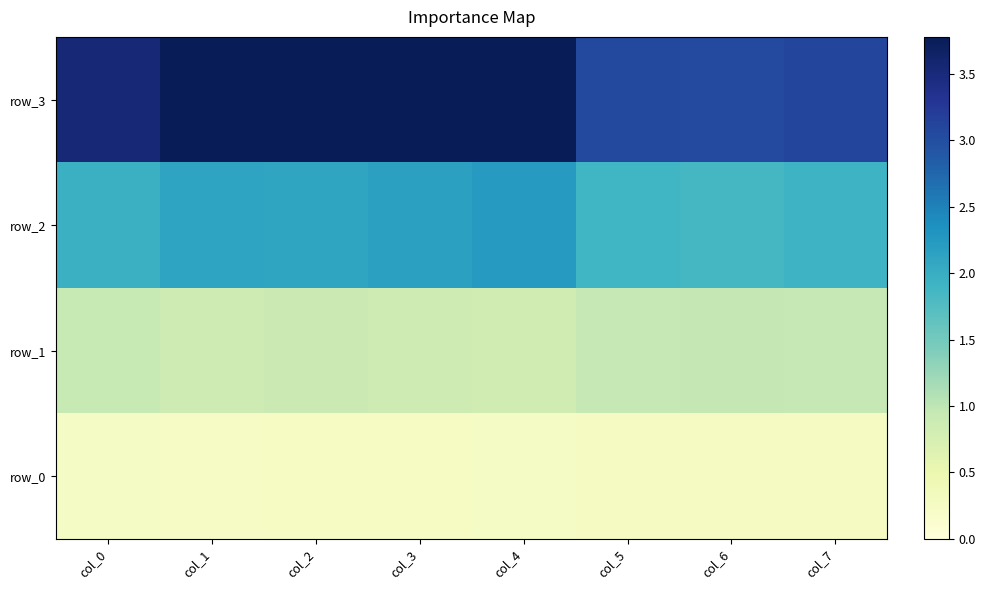

Reading left to right, list all the values displayed in this chart.

row_0: col_0=0.2	col_1=0.2	col_2=0.3	col_3=0.3	col_4=0.2	col_5=0.3	col_6=0.3	col_7=0.3
row_1: col_0=0.9	col_1=0.9	col_2=0.9	col_3=0.9	col_4=0.8	col_5=0.9	col_6=1.0	col_7=1.0
row_2: col_0=2.0	col_1=2.1	col_2=2.1	col_3=2.2	col_4=2.2	col_5=1.9	col_6=1.9	col_7=1.9
row_3: col_0=3.5	col_1=3.8	col_2=3.8	col_3=3.8	col_4=3.8	col_5=3.1	col_6=3.0	col_7=3.1